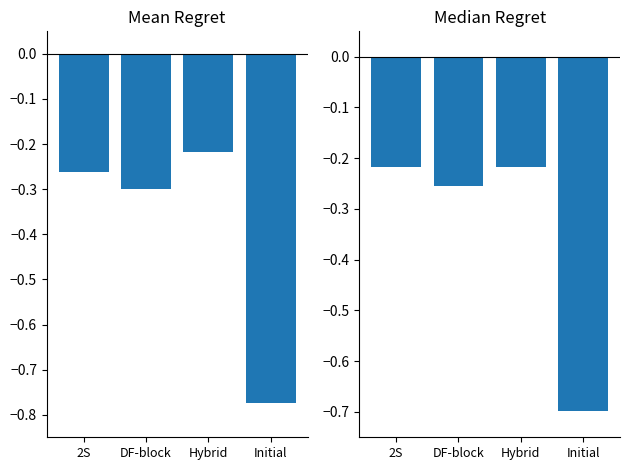

Reading left to right, transcribe all the data shown in this chart.

Mean: -0.3	-0.3	-0.2	-0.8
Median: -0.2	-0.3	-0.2	-0.7